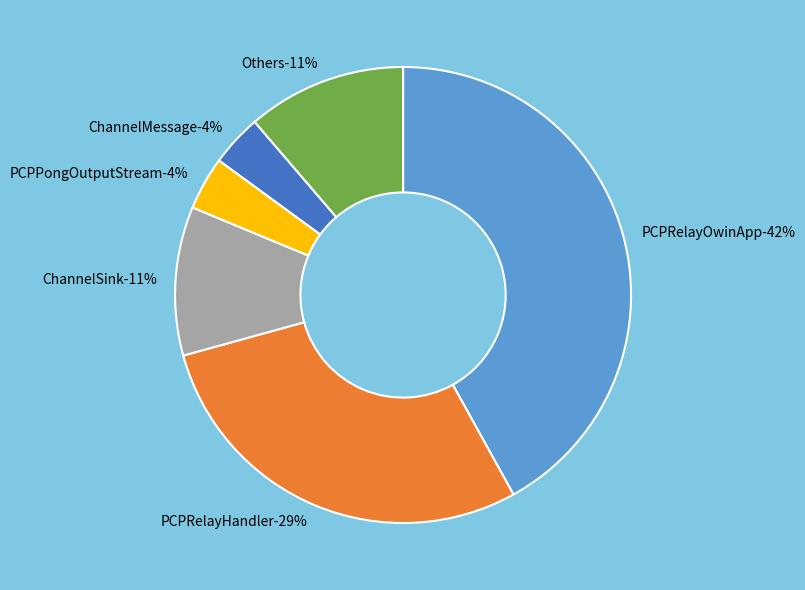

Which slice is the largest?

PCPRelayOwinApp